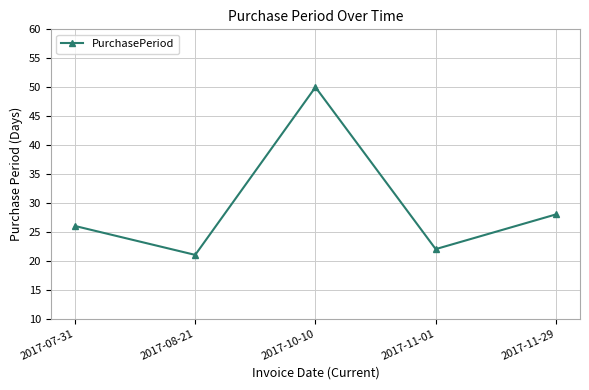

List the labels in order of value, largest first.

2017-10-10, 2017-11-29, 2017-07-31, 2017-11-01, 2017-08-21